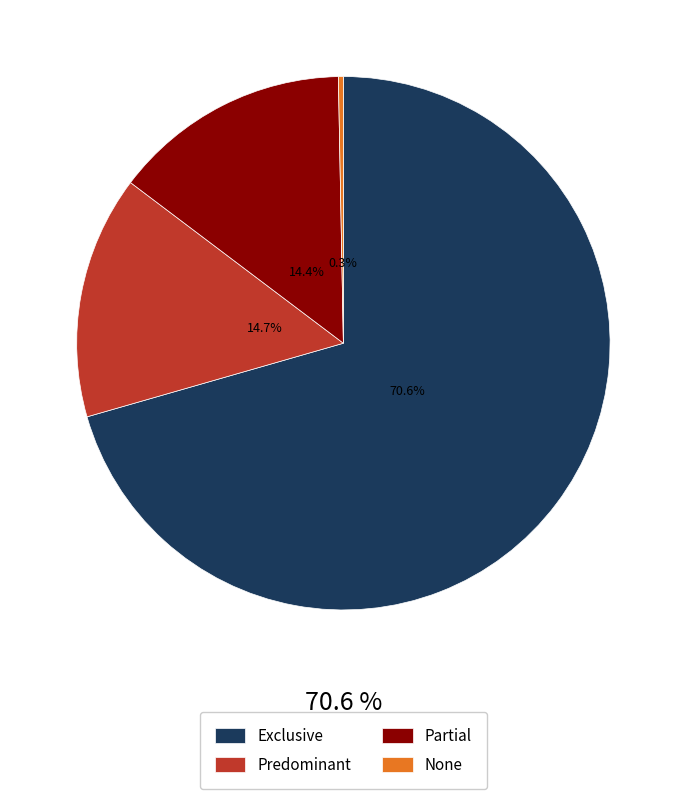

Which category accounts for the majority?

Exclusive